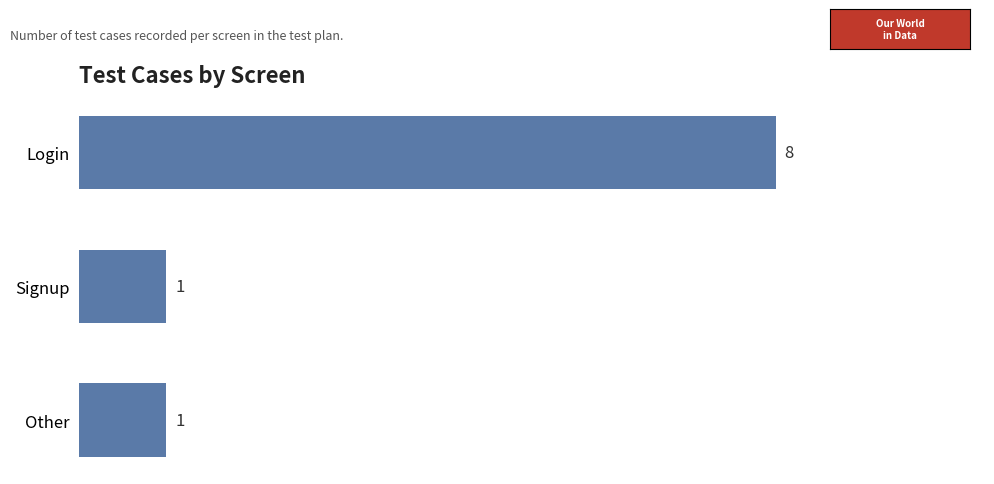

What is the minimum value shown in the chart?

1